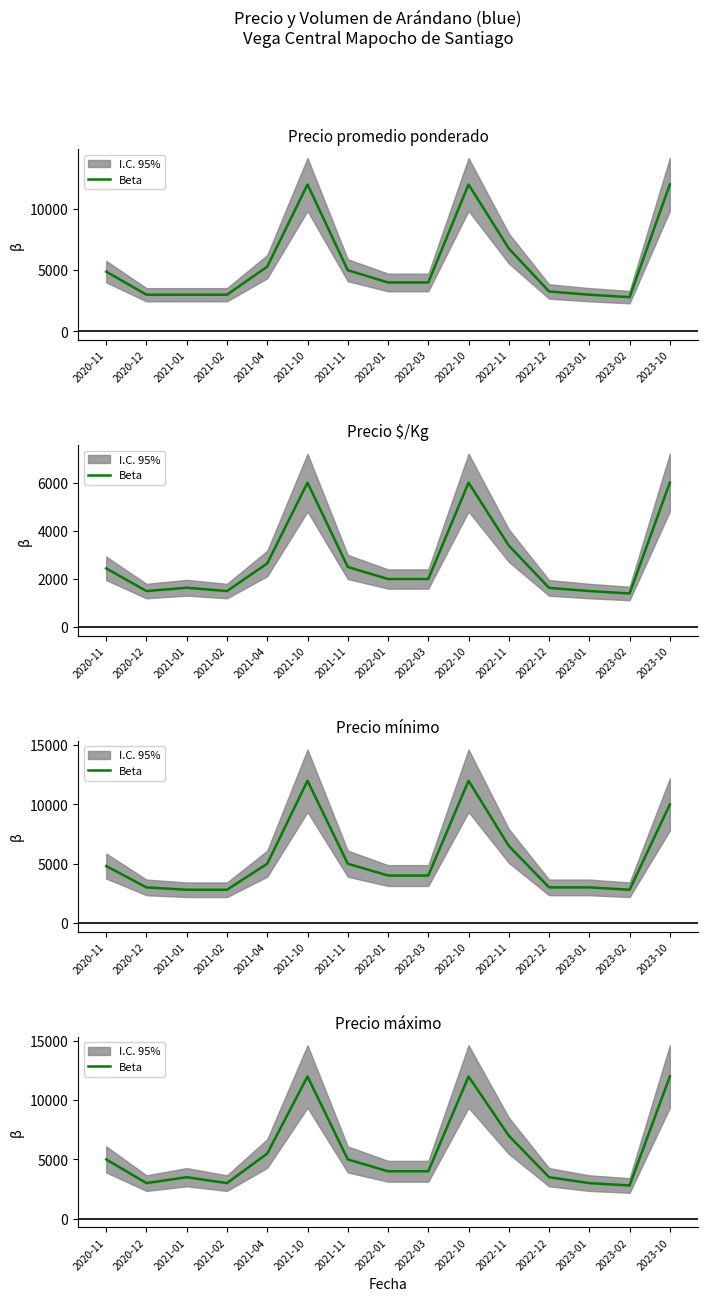

At which label is the value closest to 7400?

2022-11